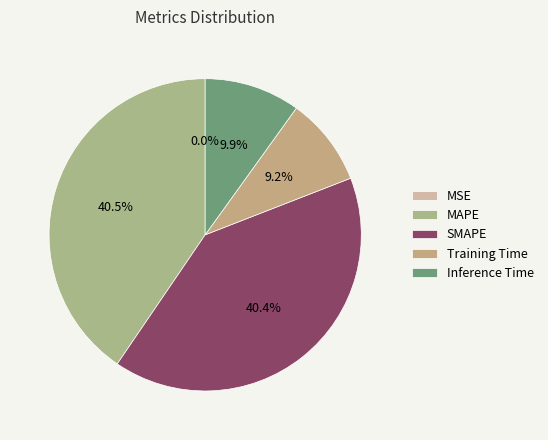

What portion of the pie excludes SMAPE?

59.6%